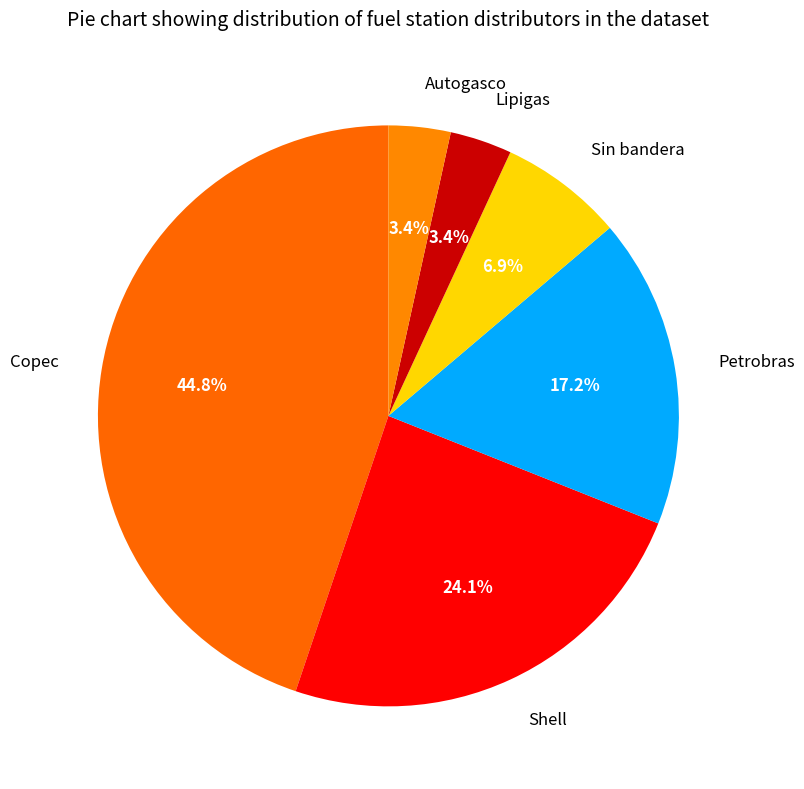

What percentage do Sin bandera and Lipigas together represent?

10.3%